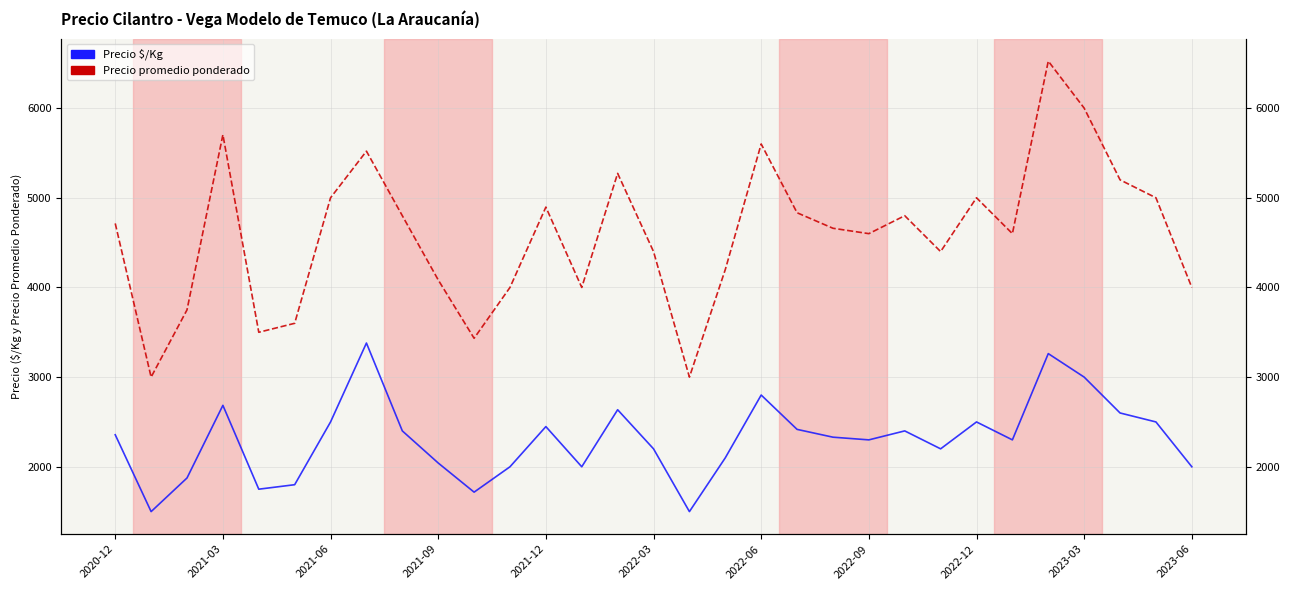

What is the greatest value displayed?

6524